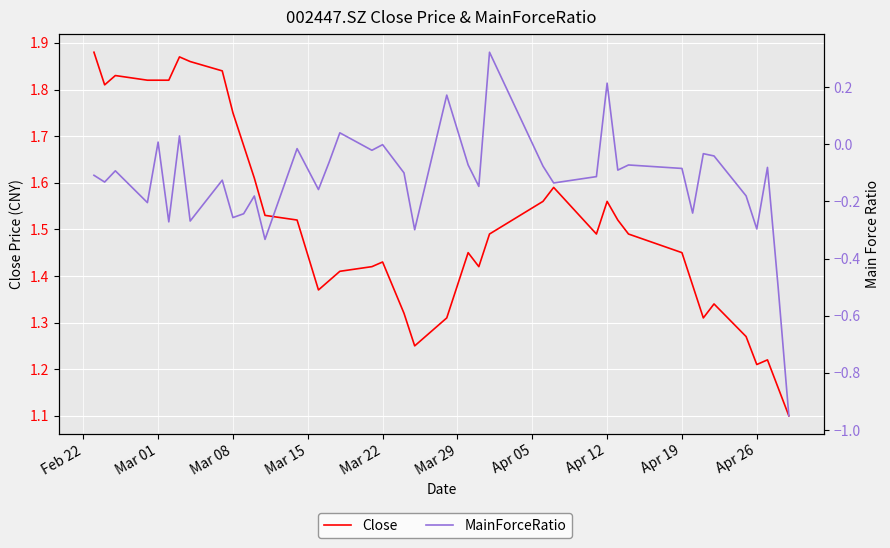

What is the value of the Close point at the 7th from the left?

1.9